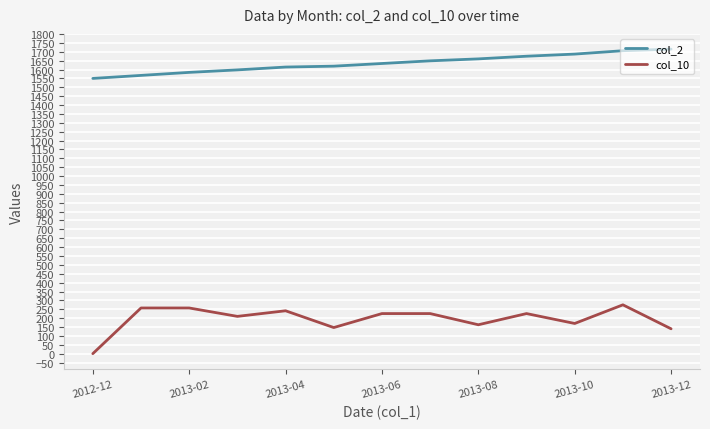

True or false: col_2 and col_10 cross at least once.

False